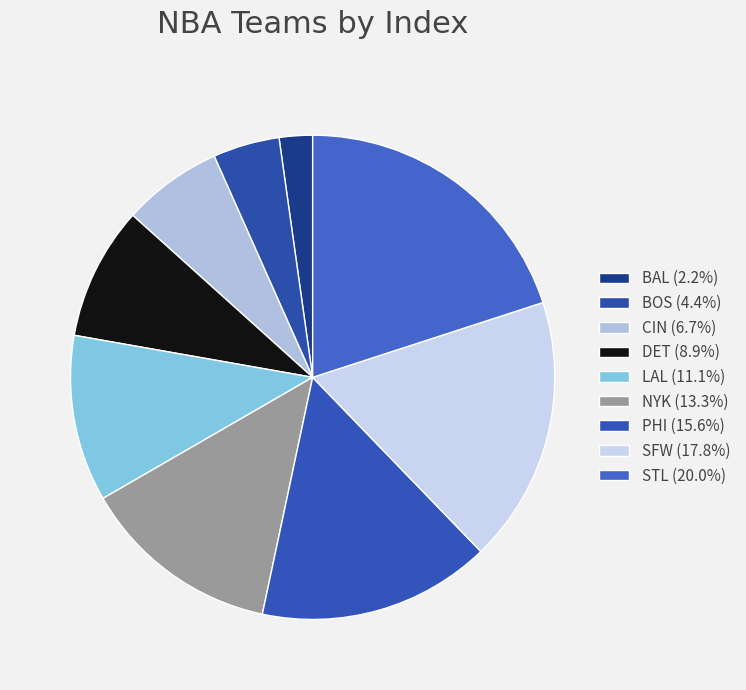

How many segments does this pie chart have?

9